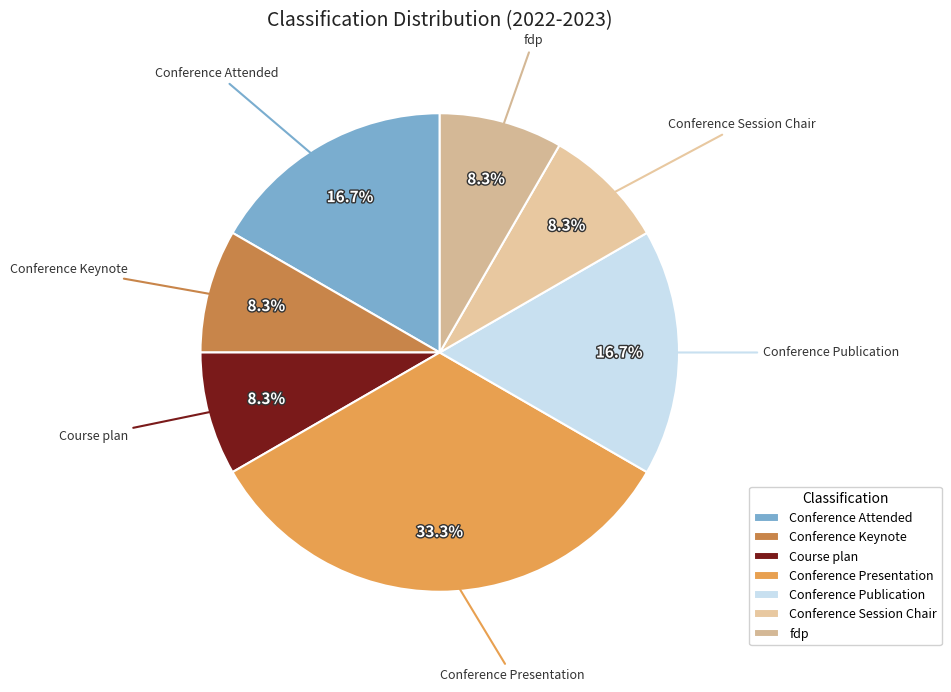

Between Conference Presentation and Course plan, which is larger?

Conference Presentation